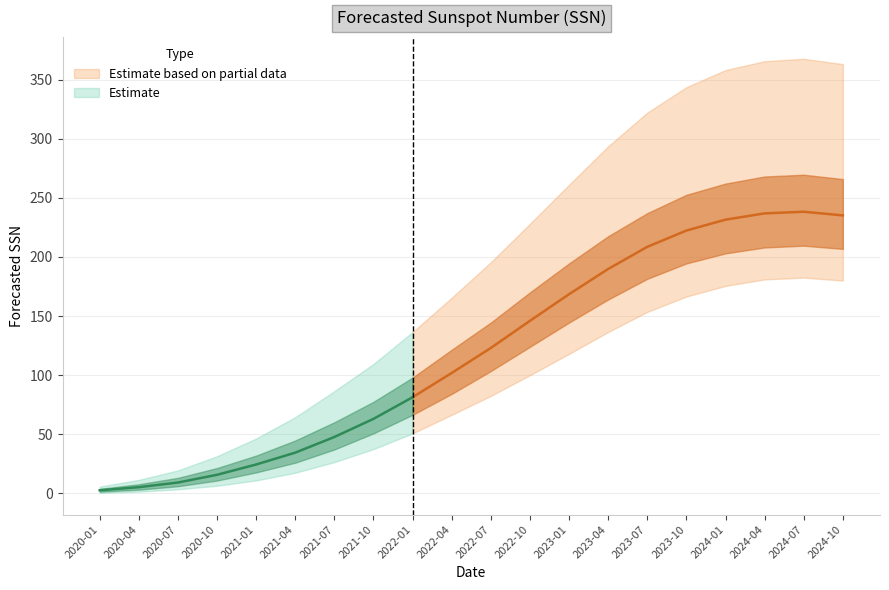

Rank the categories by value from highest to lowest.

2024-07, 2024-04, 2024-10, 2024-01, 2023-10, 2023-07, 2023-04, 2023-01, 2022-10, 2022-07, 2022-04, 2022-01, 2021-10, 2021-07, 2021-04, 2021-01, 2020-10, 2020-07, 2020-04, 2020-01